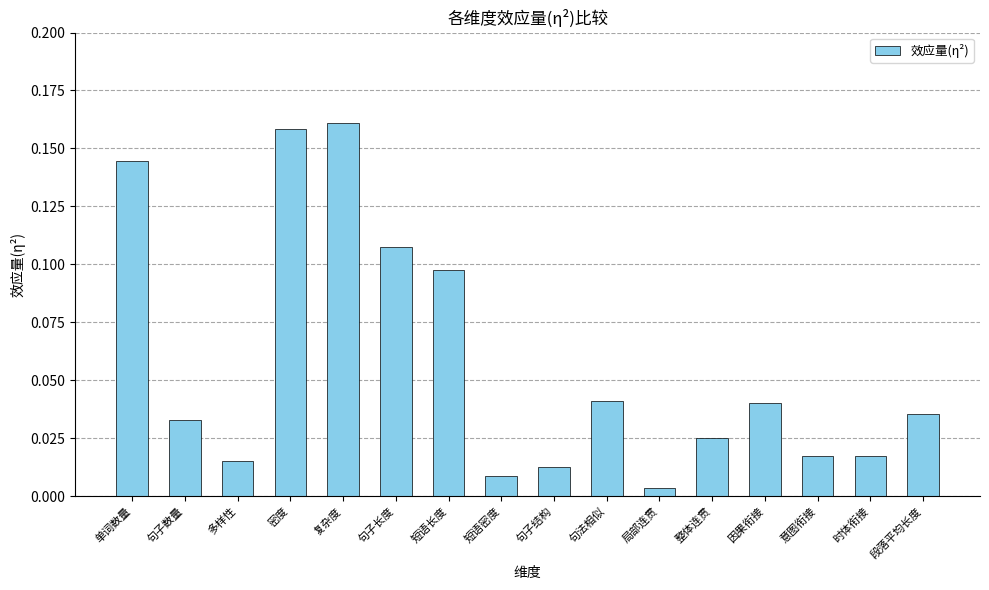

What is the sum of all values?

0.9